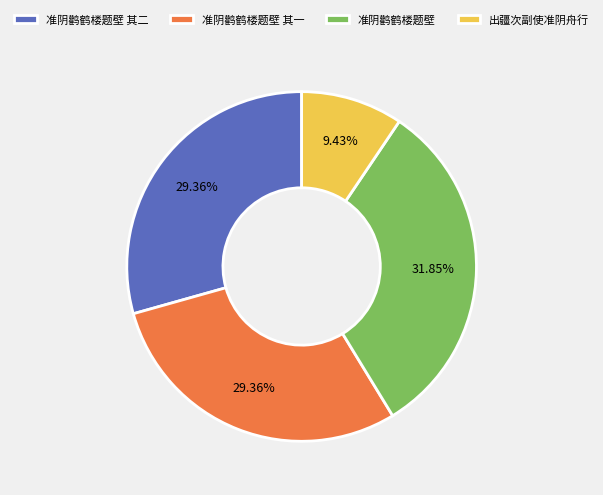

To the nearest percent, what is the average slice percentage?

25%